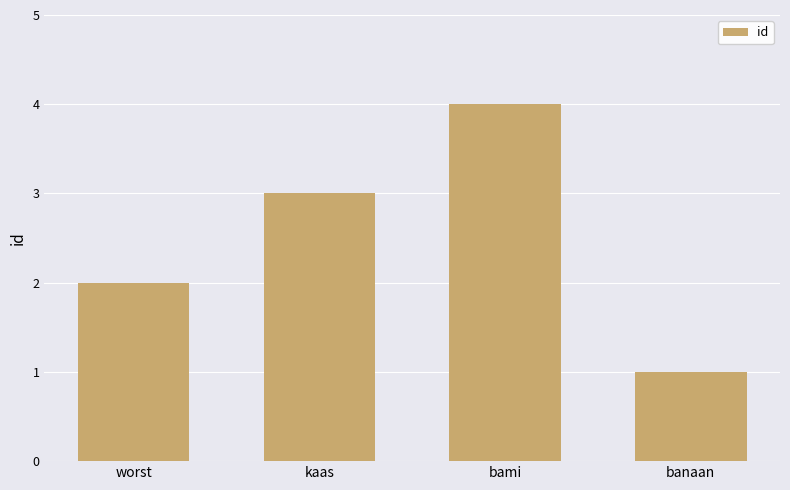

The value at banaan is 1. True or false?

True